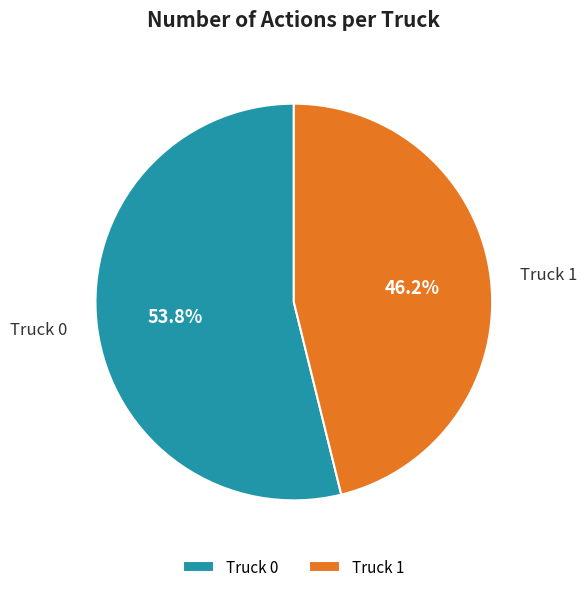

Does any single category account for the majority?

Yes